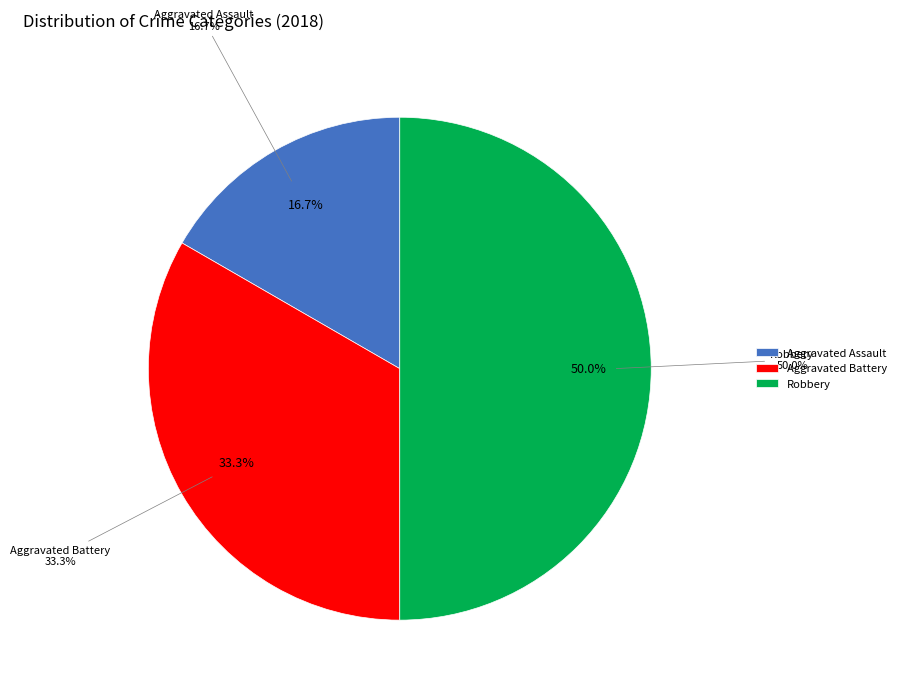

How many slices are in this pie chart?

3